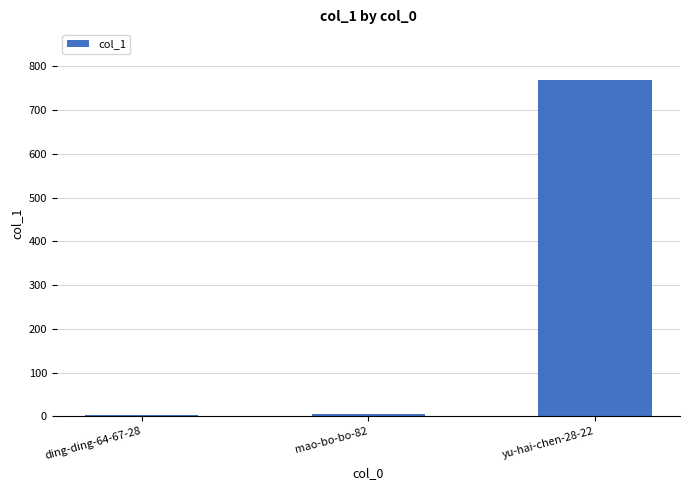

Count the number of categories in the chart.

3